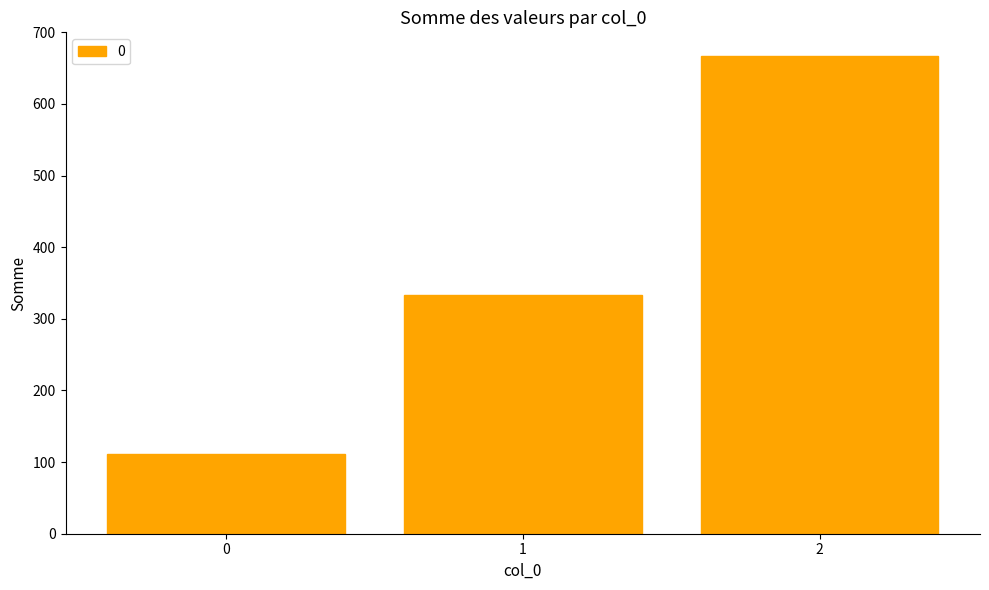

True or false: the data shows 666.7 at 2.

True